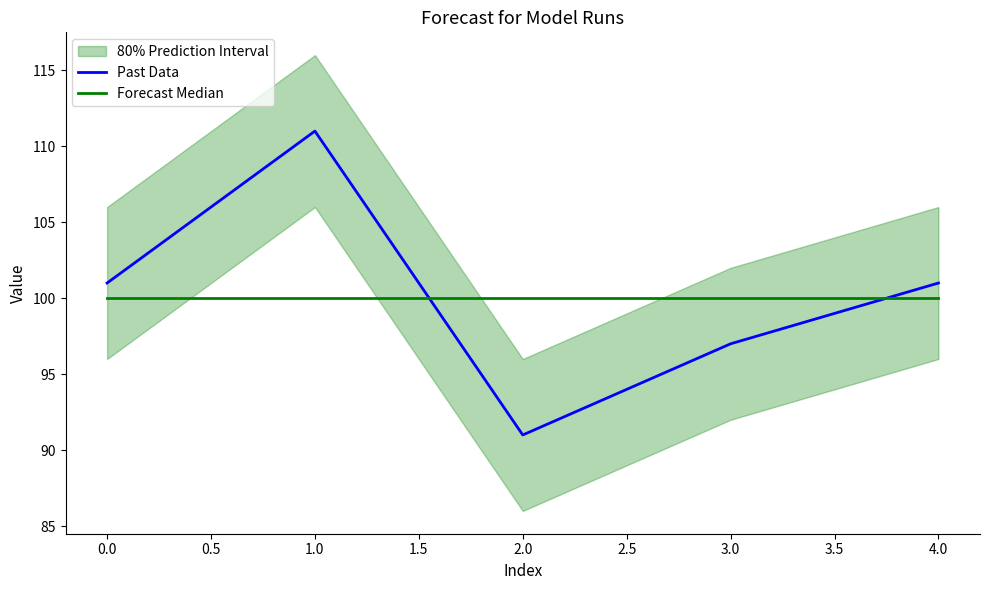

What value does the Past Data series have at 0.0?

101